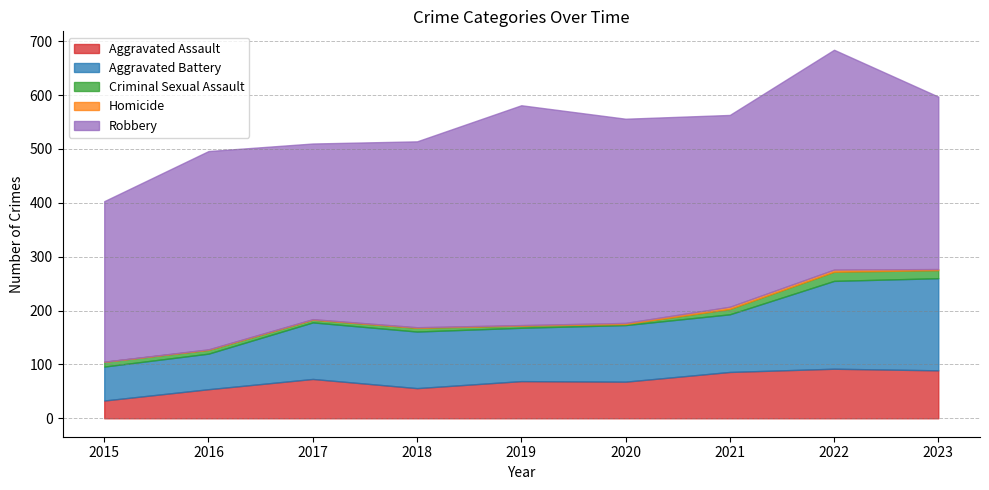

The Homicide series shows 1 at 2017. True or false?

True